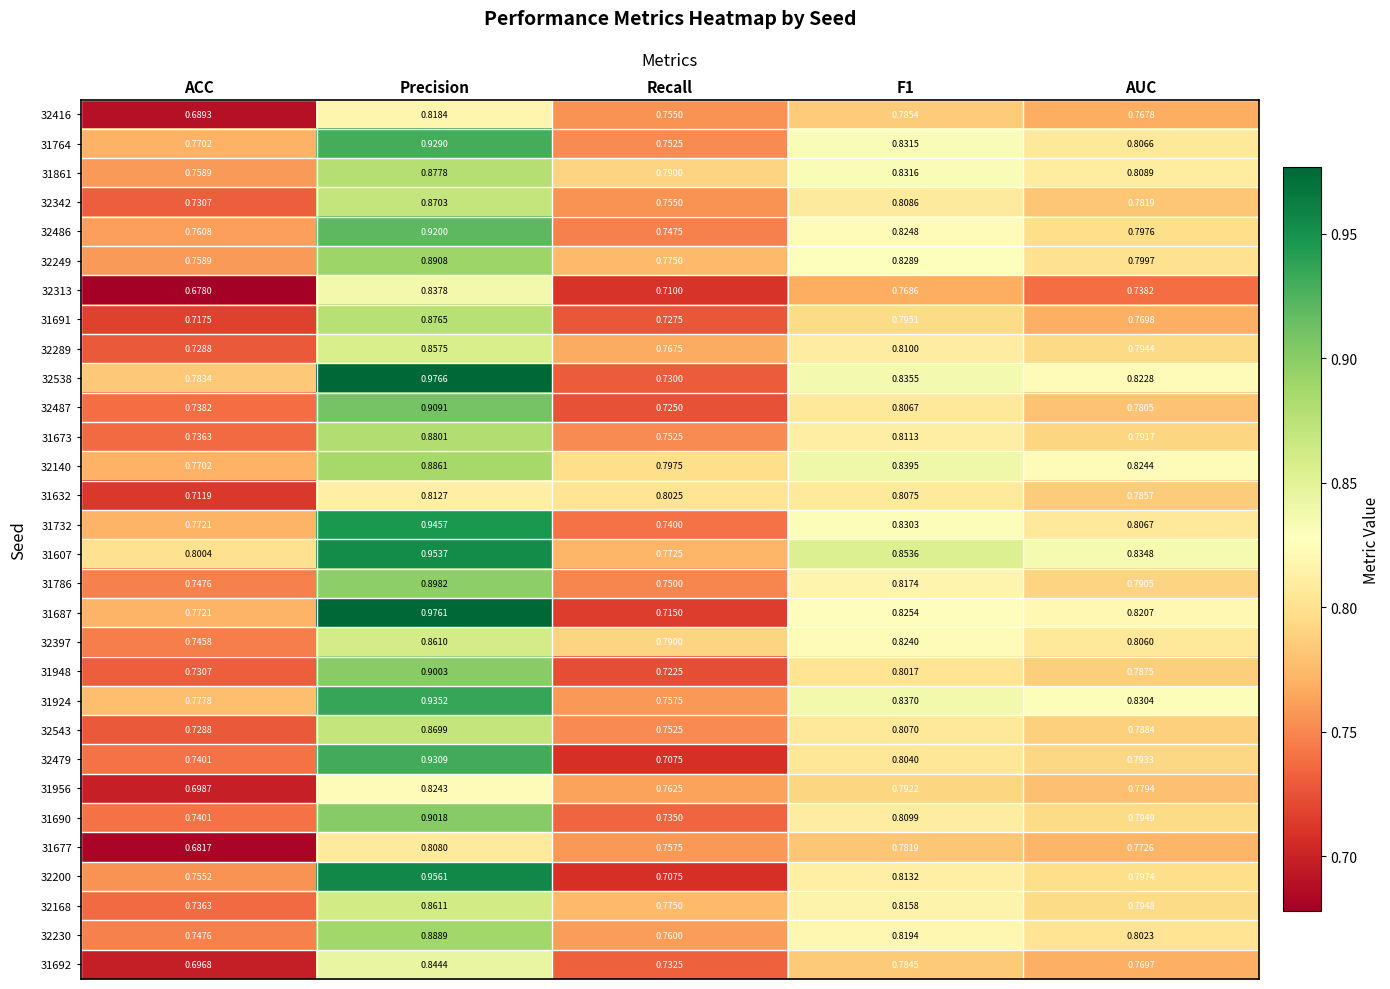

Which category has the lowest value across all series?

ACC